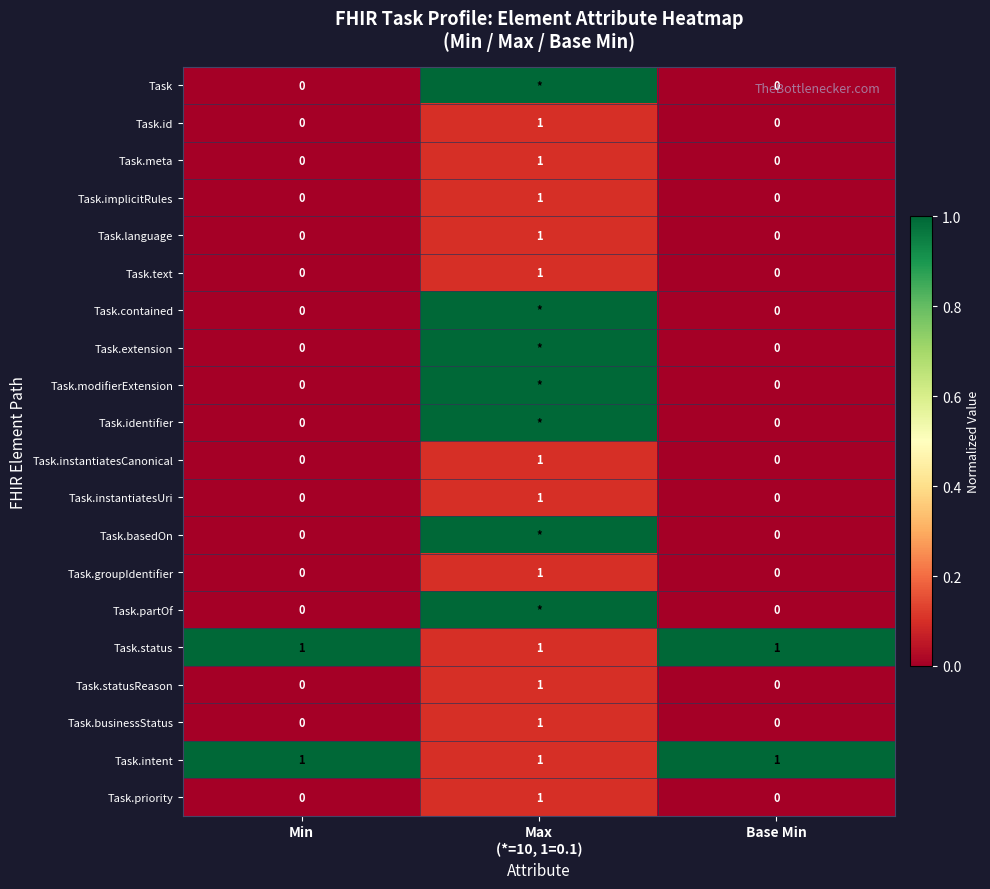

The value of Task.instantiatesCanonical at Min is -1. True or false?

False